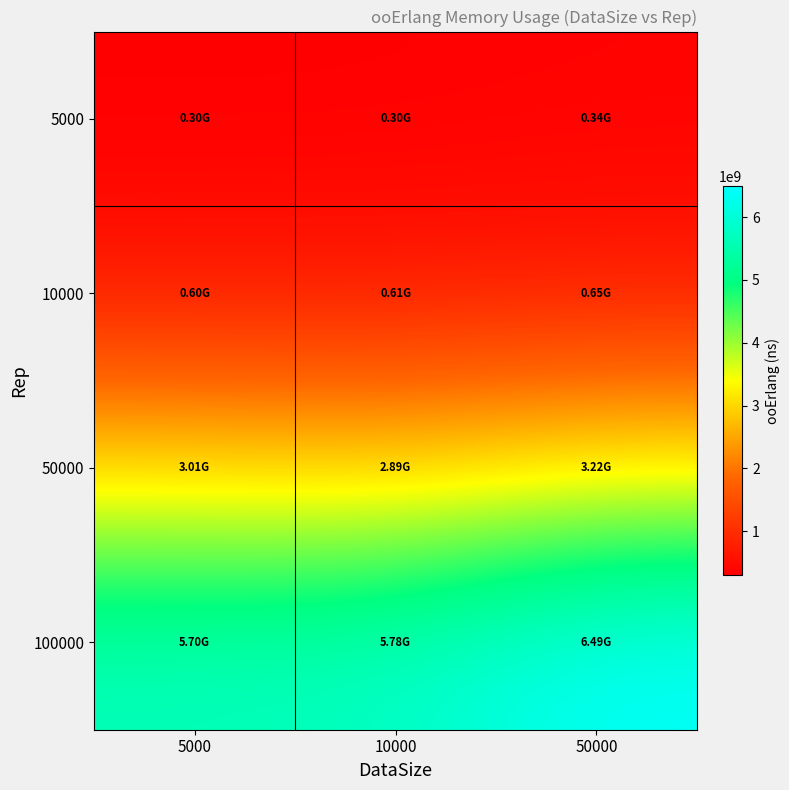

What is the total value across all series at 50000?

10700715666